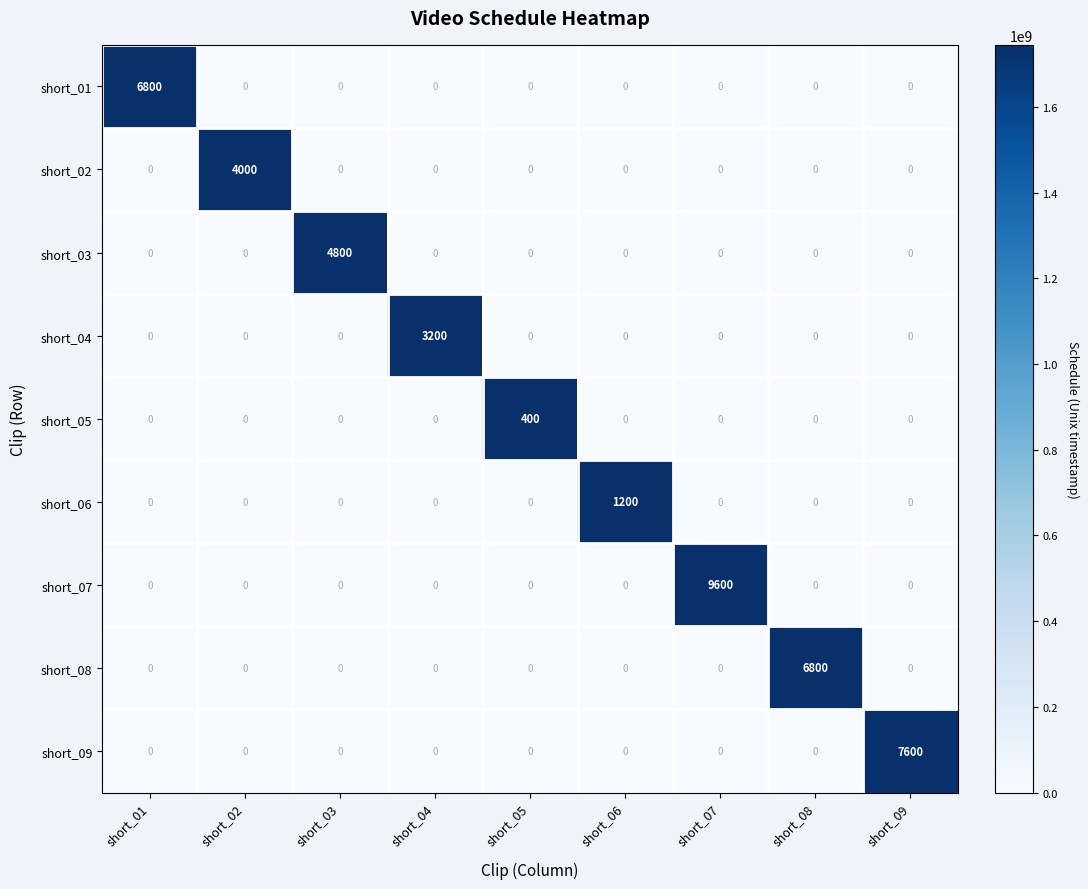

What is the average value of the short_09 series?

844